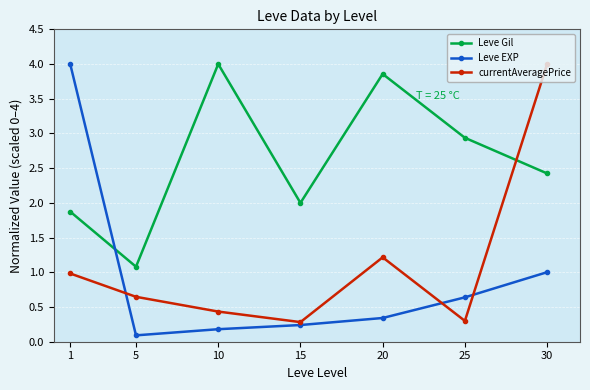

How many lines are shown in the chart?

3